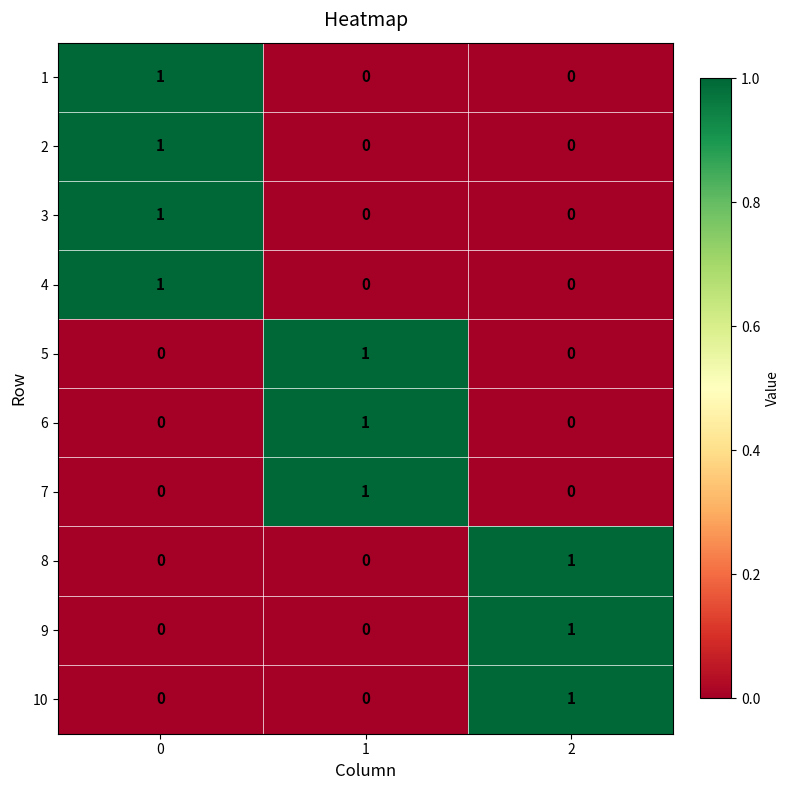

Reading left to right, extract all data points from this chart.

1: 0=1	1=0	2=0
2: 0=1	1=0	2=0
3: 0=1	1=0	2=0
4: 0=1	1=0	2=0
5: 0=0	1=1	2=0
6: 0=0	1=1	2=0
7: 0=0	1=1	2=0
8: 0=0	1=0	2=1
9: 0=0	1=0	2=1
10: 0=0	1=0	2=1